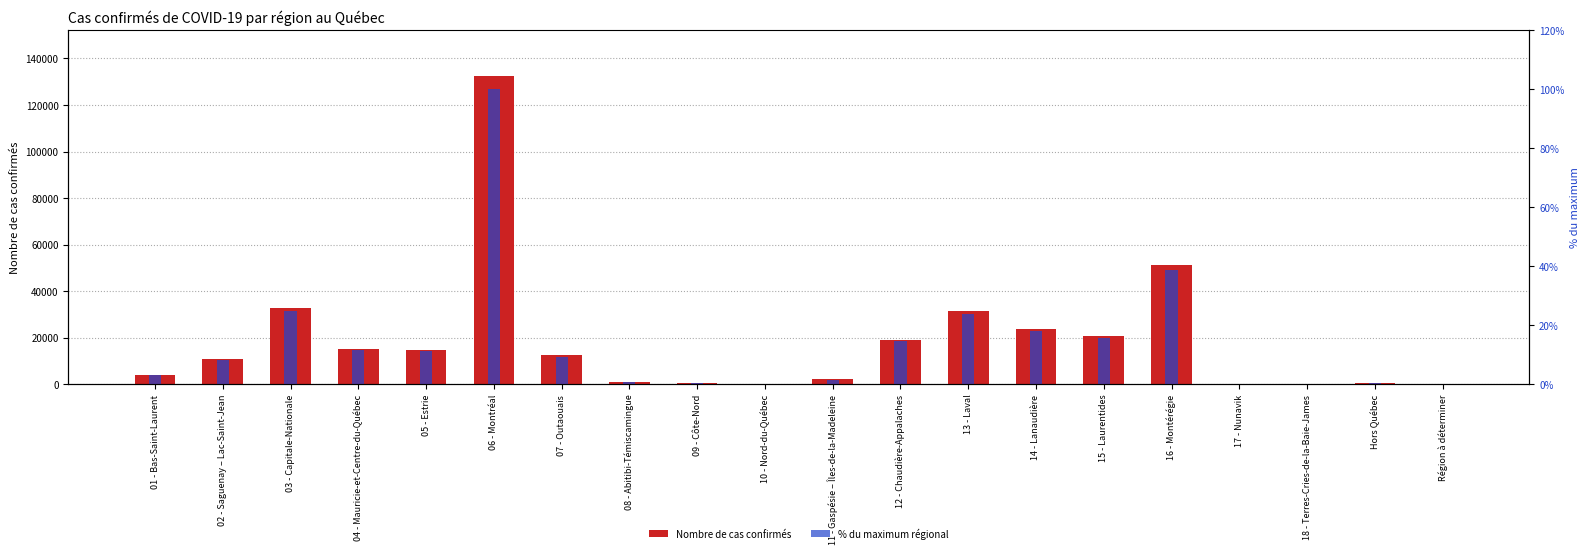

Which has a higher value, 08 - Abitibi-Témiscamingue or 13 - Laval?

13 - Laval